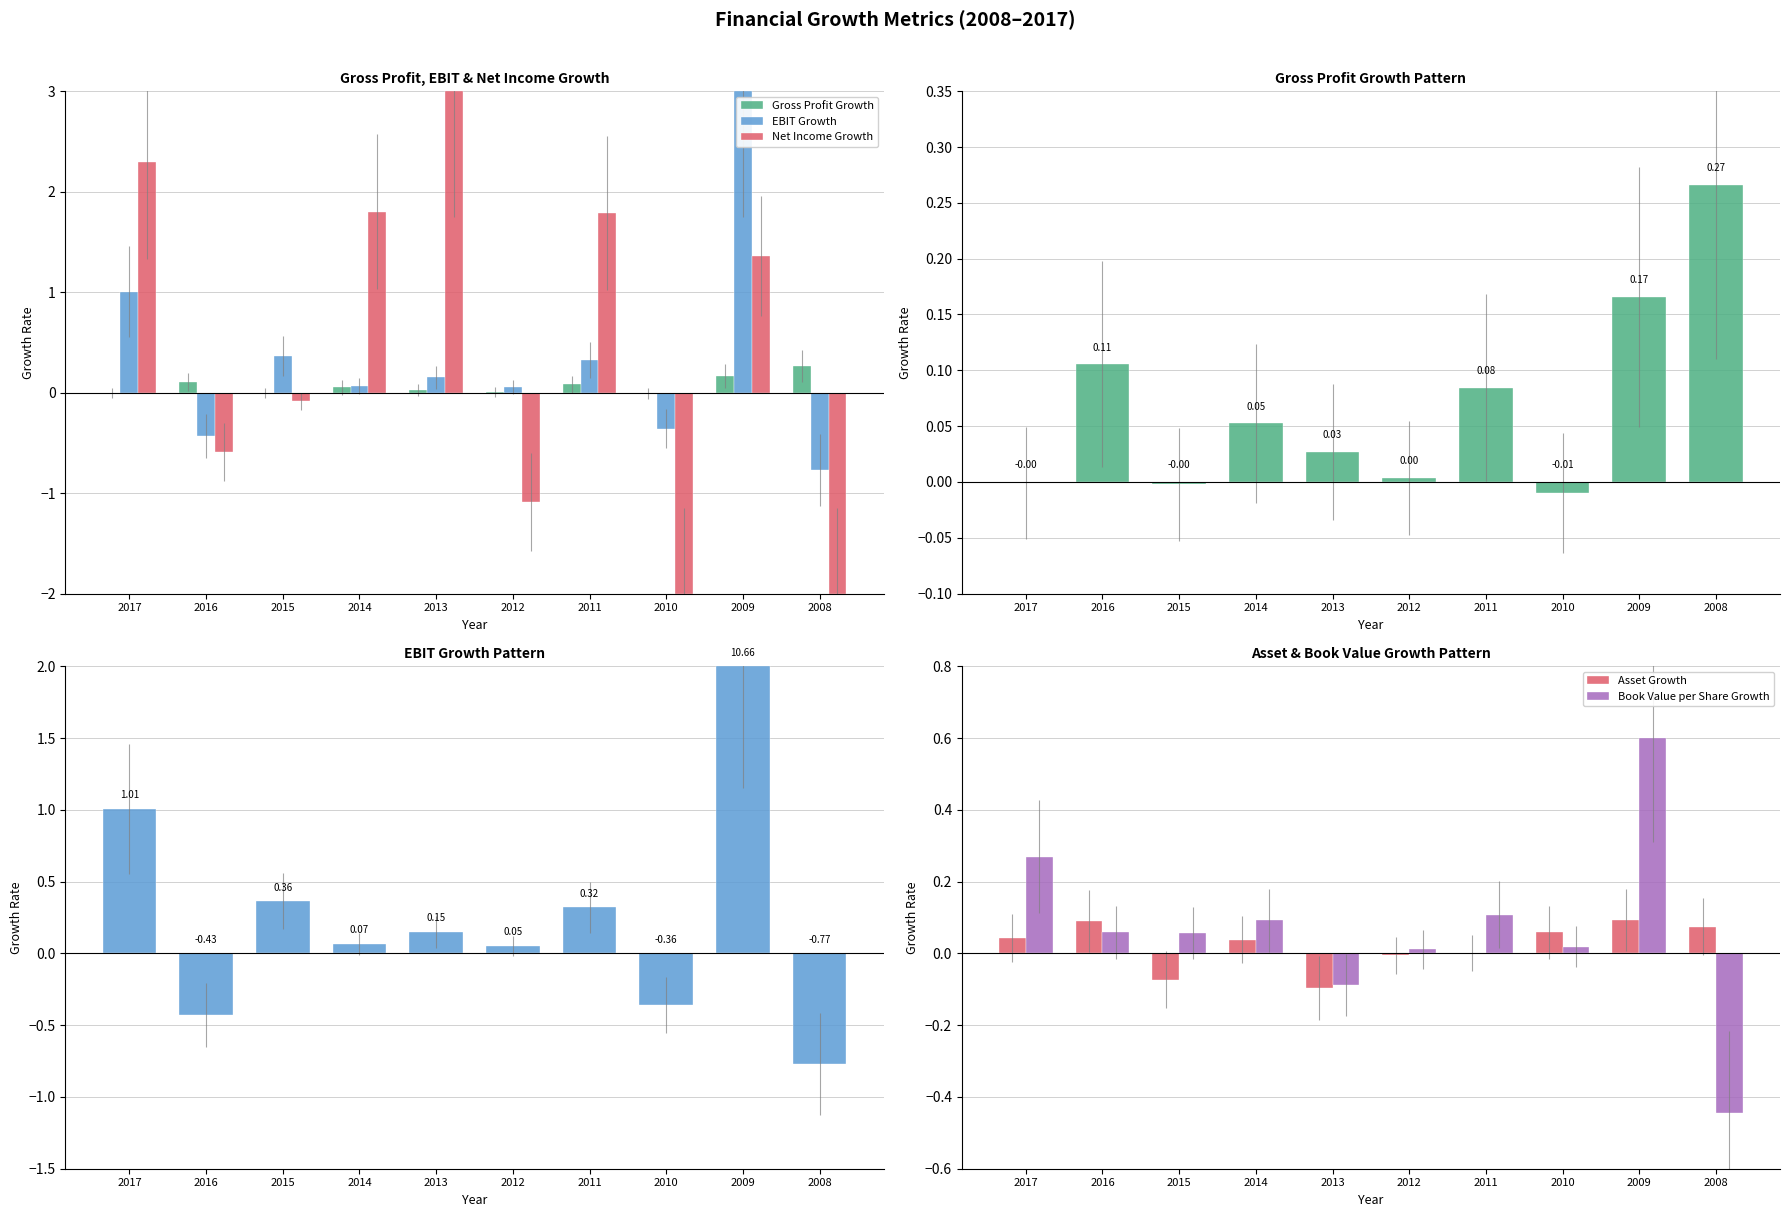

Which series has the largest total across all categories?

Net Income Growth